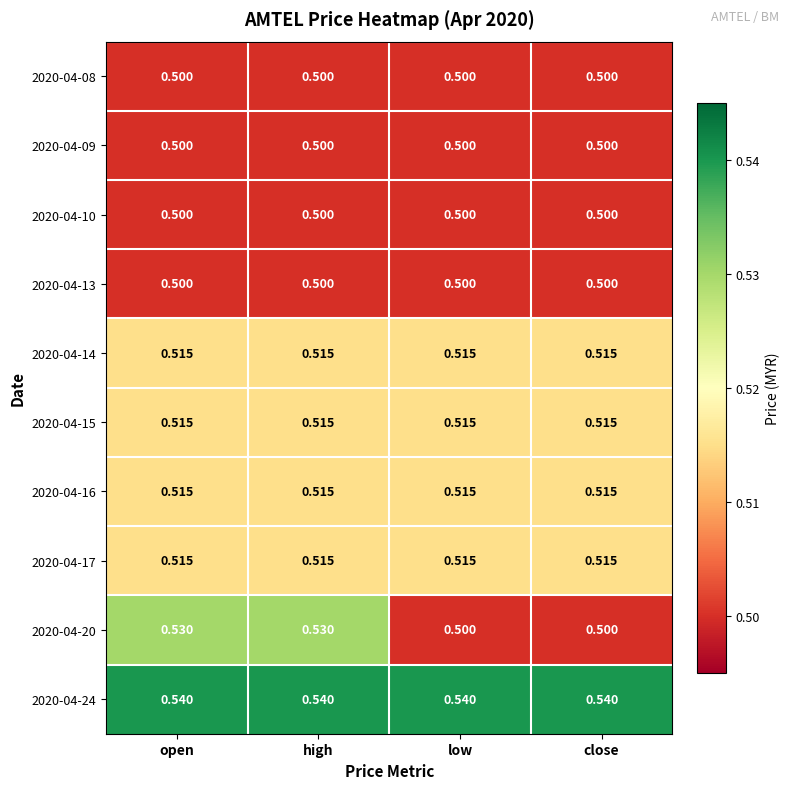

Which series has the largest total across all categories?

2020-04-24